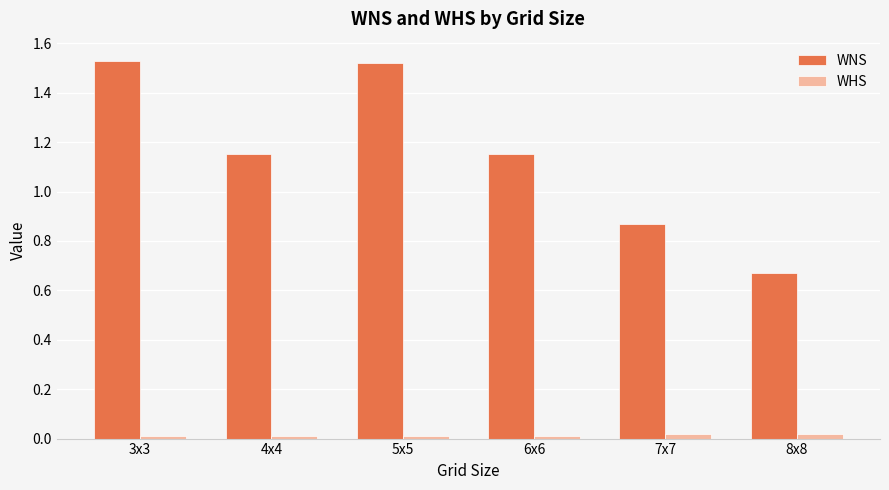

What is the label of the 6th bar from the right?

3x3